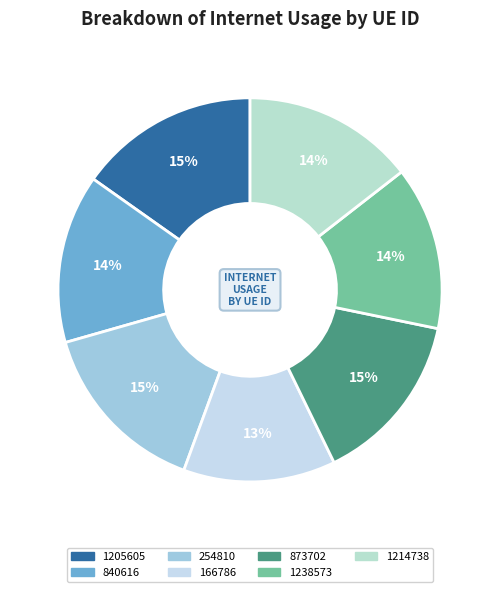

The 1205605 slice represents 9% of the pie. True or false?

False